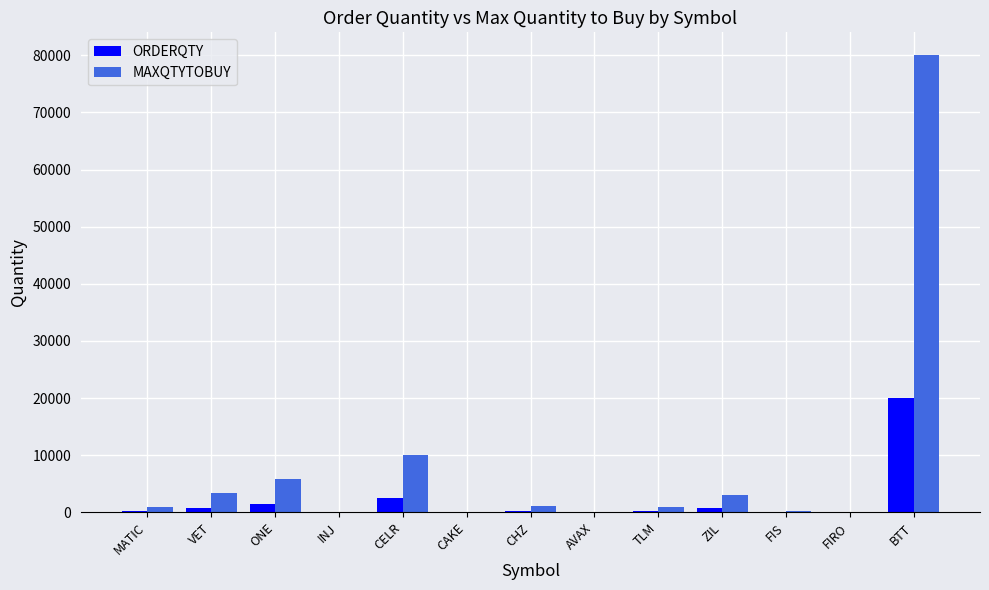

Which series has the largest total across all categories?

MAXQTYTOBUY